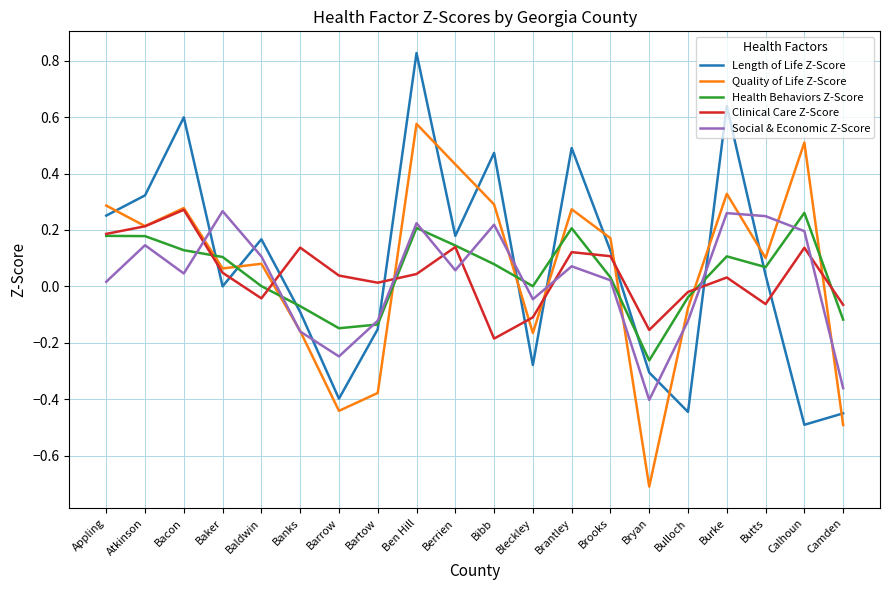

Which series ends up on top after the final intersection of Health Behaviors Z-Score and Clinical Care Z-Score?

Clinical Care Z-Score